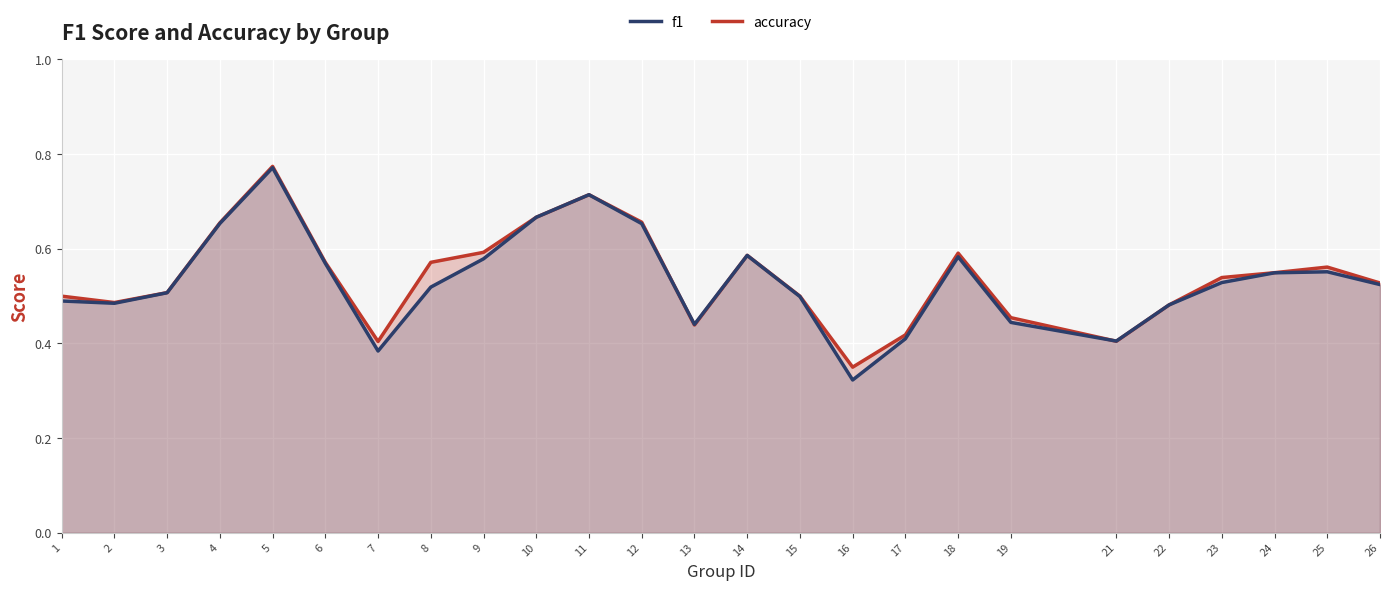

List the series in order of their overall mean, lowest first.

f1, accuracy